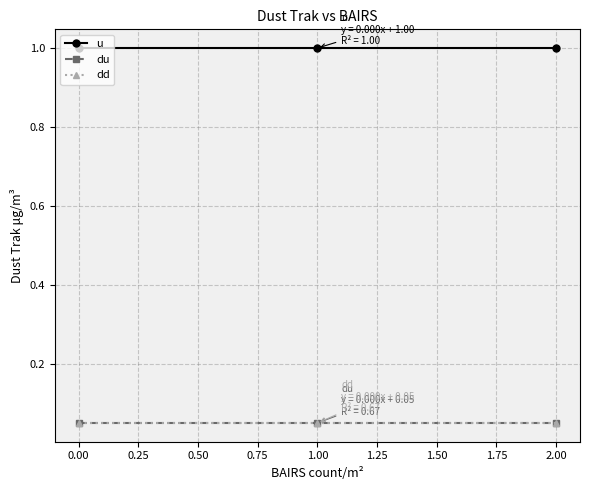

What is the maximum value for dd?

0.1